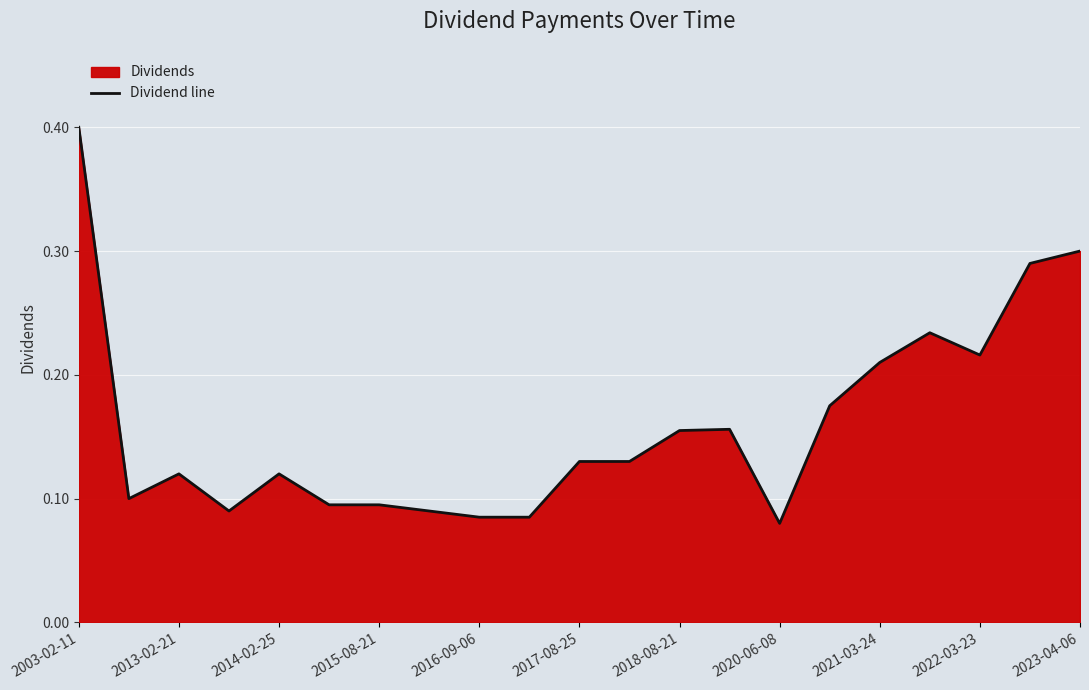

True or false: the data shows 0.3 at 2003-02-11.

False